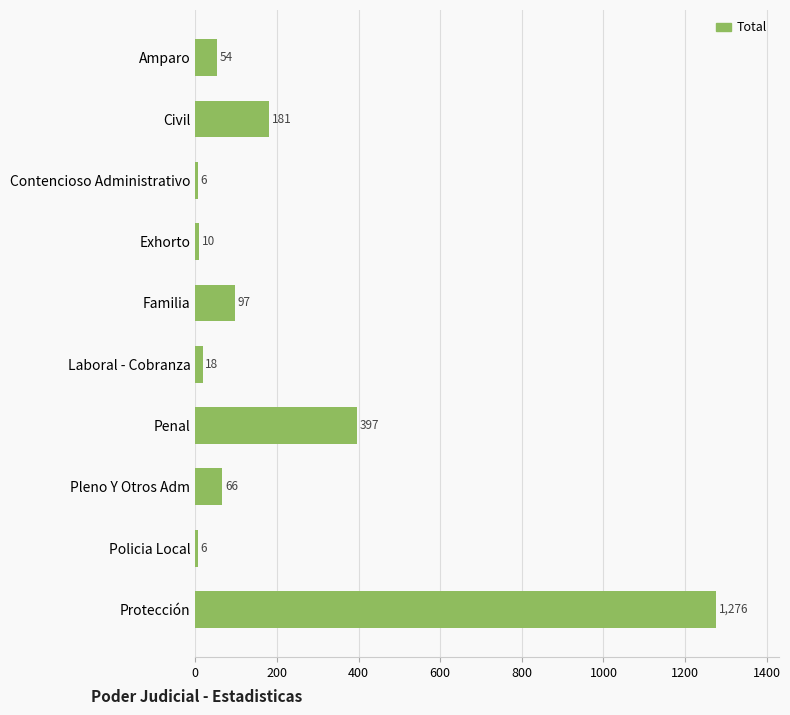

What is the label of the 1st bar from the top?

Amparo